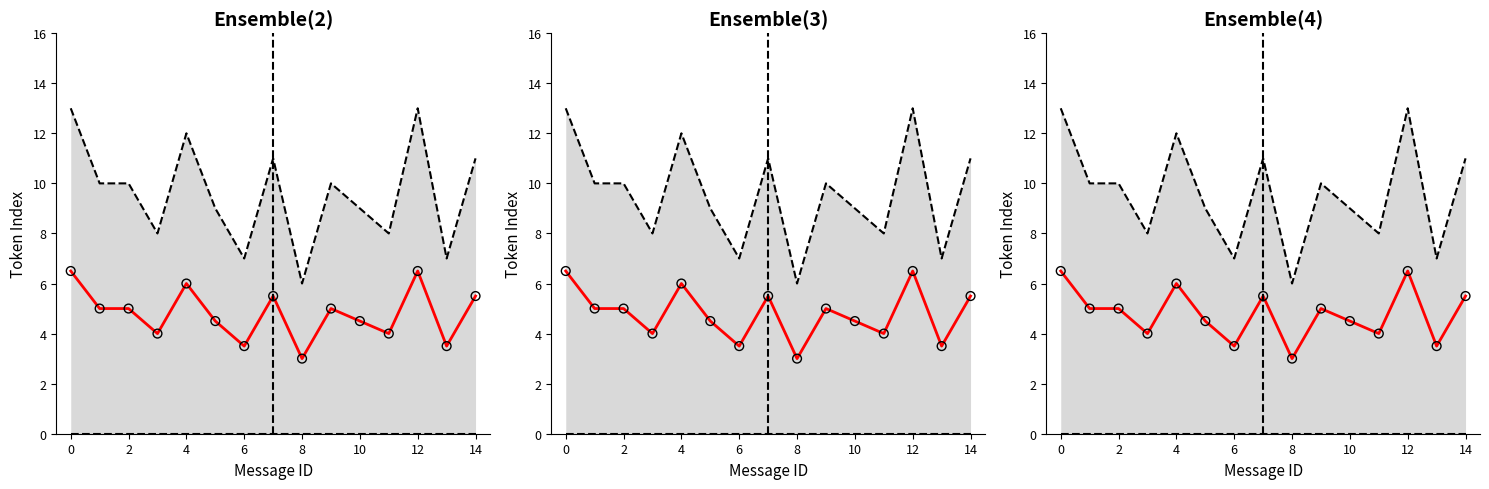

Which series contains the lowest Y value?

Lower bound